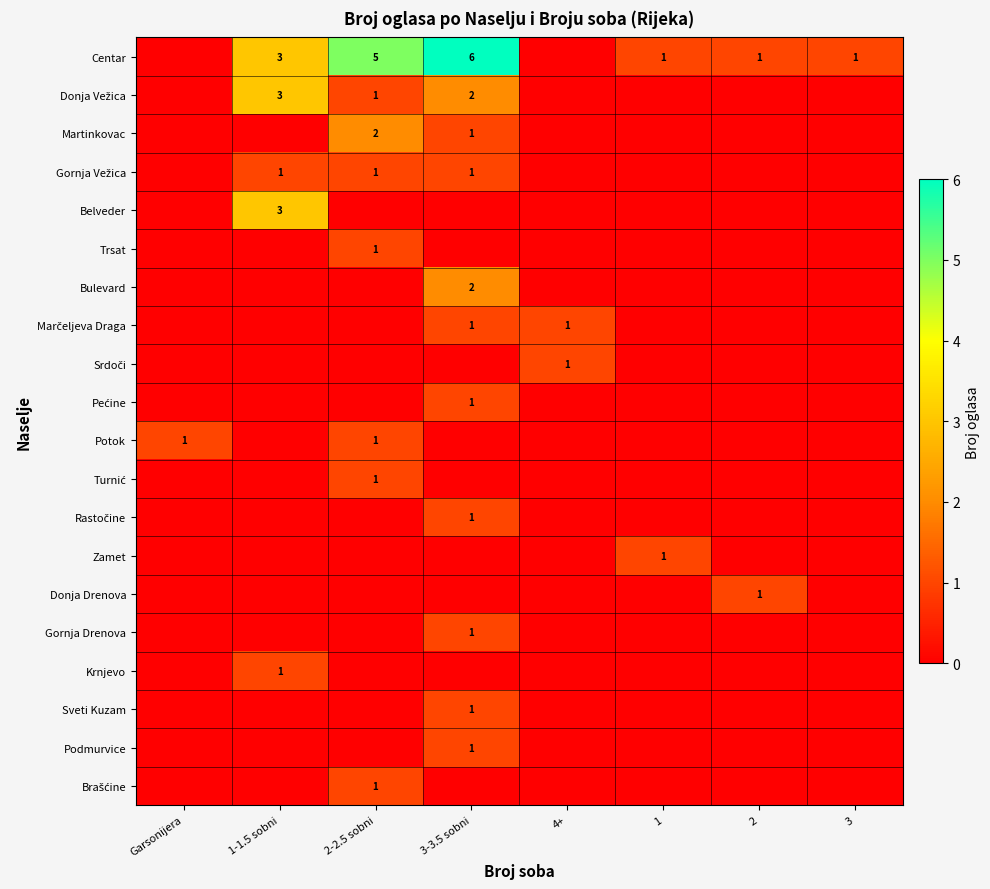

What is the total value across all series at 4+?

2